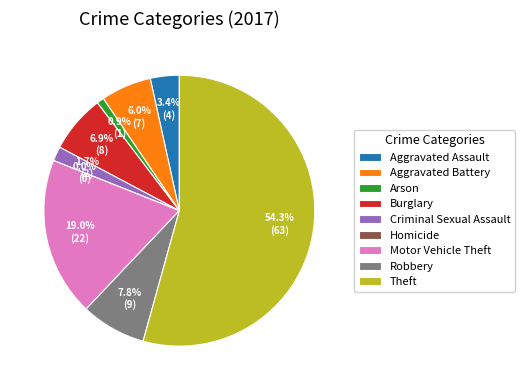

Which category accounts for the majority?

Theft